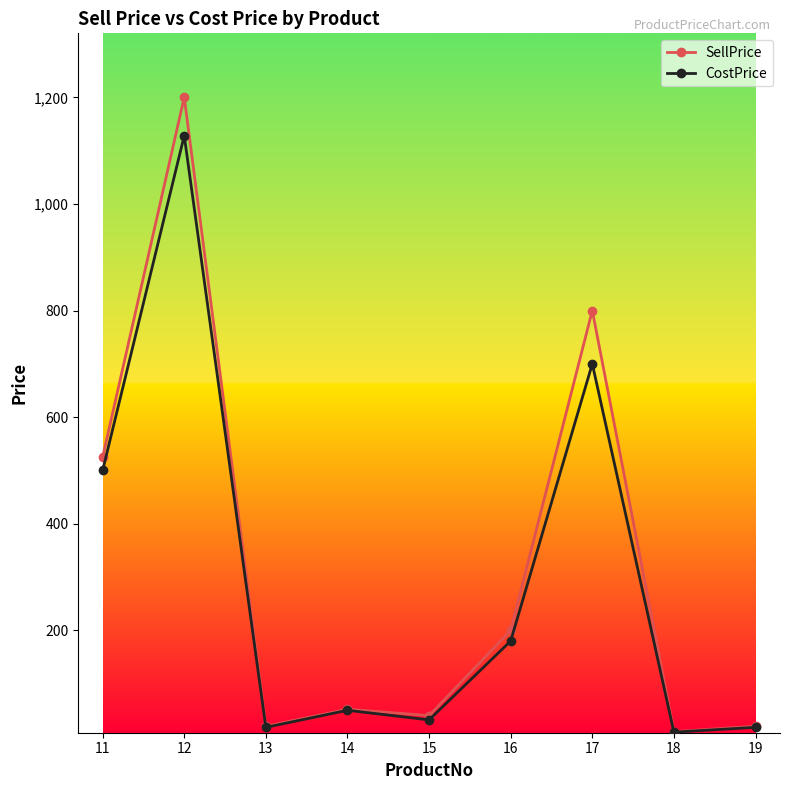

At which label is CostPrice closest to 568?

11